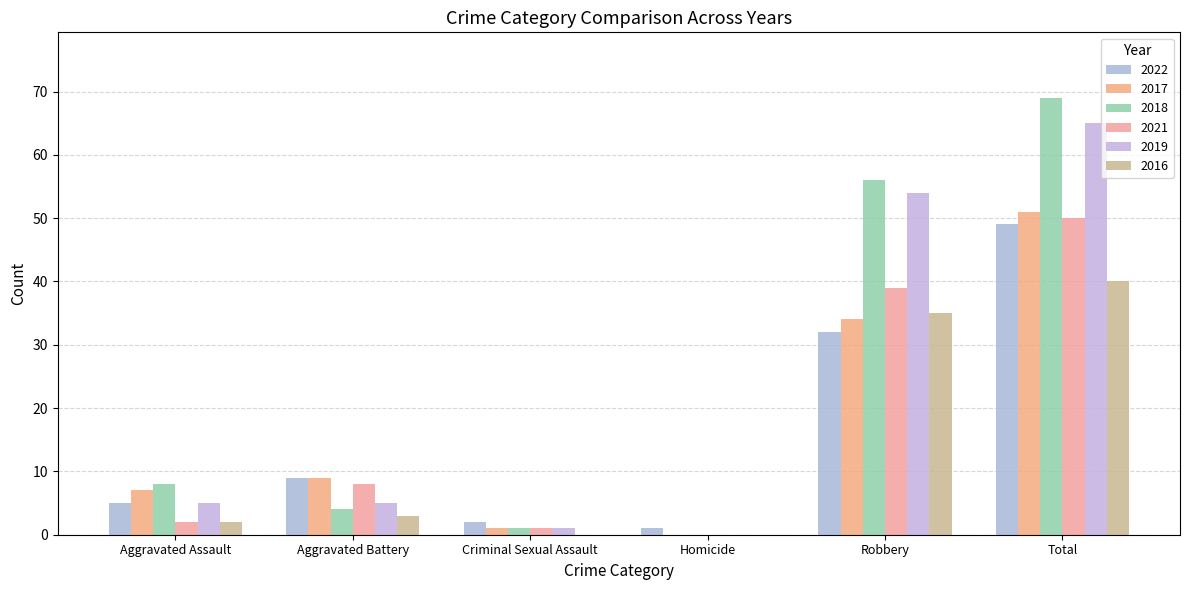

What is the minimum value for 2022?

1